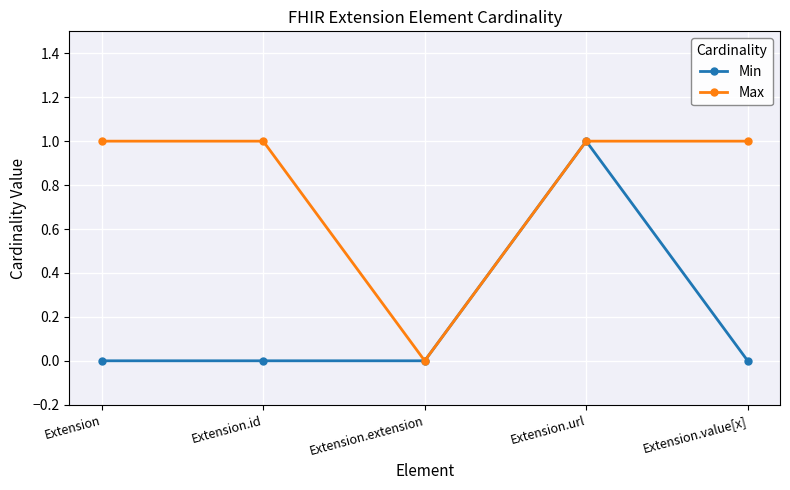

What is the highest value of the Max series?

1